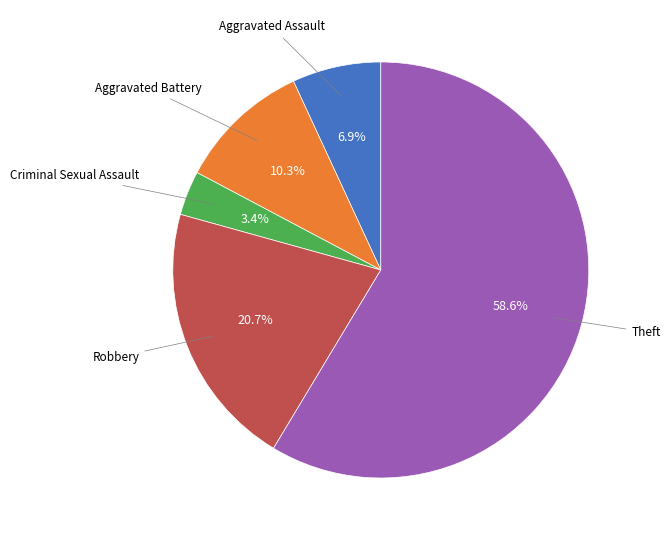

Does any single category account for the majority?

Yes